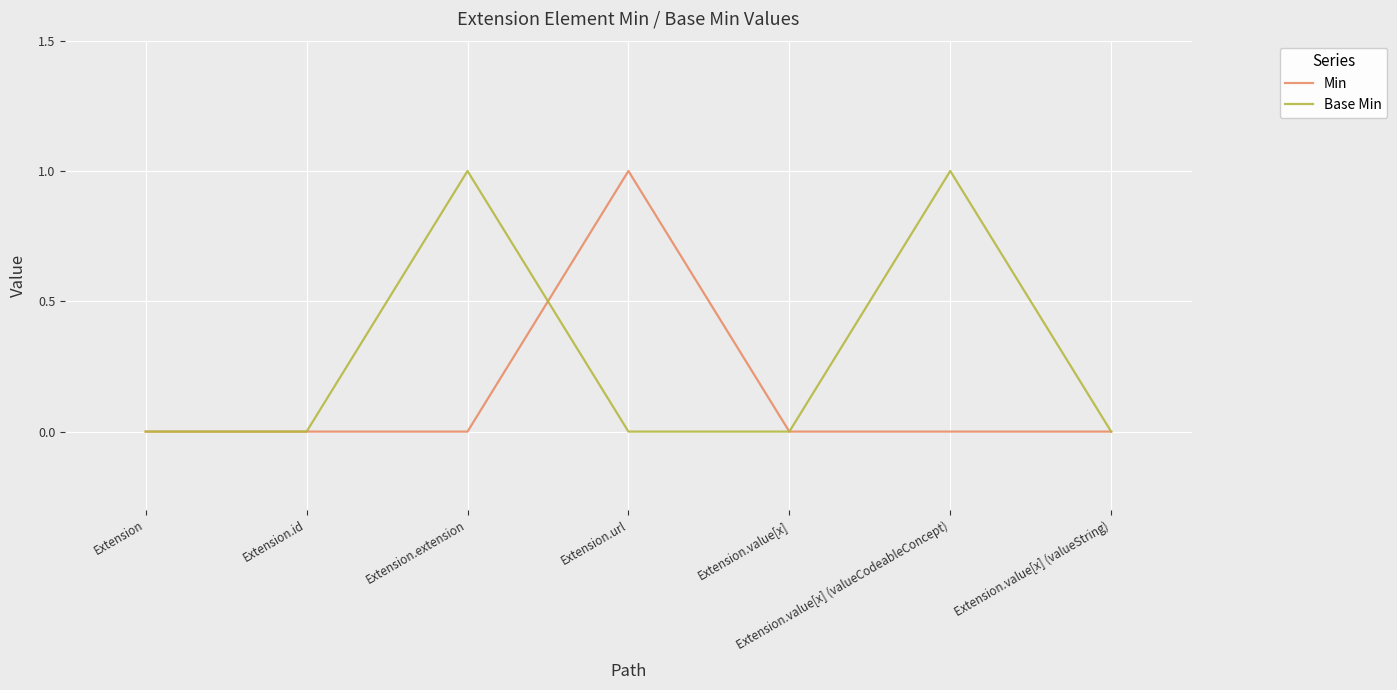

The Base Min series shows 1 at Extension.value[x] (valueCodeableConcept). True or false?

True